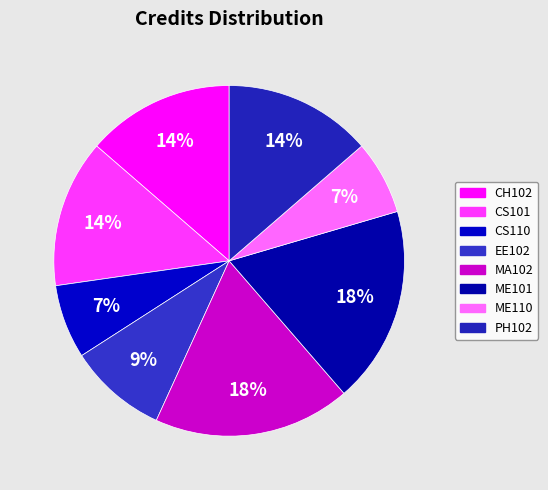

Which category has the smallest portion of the pie?

CS110